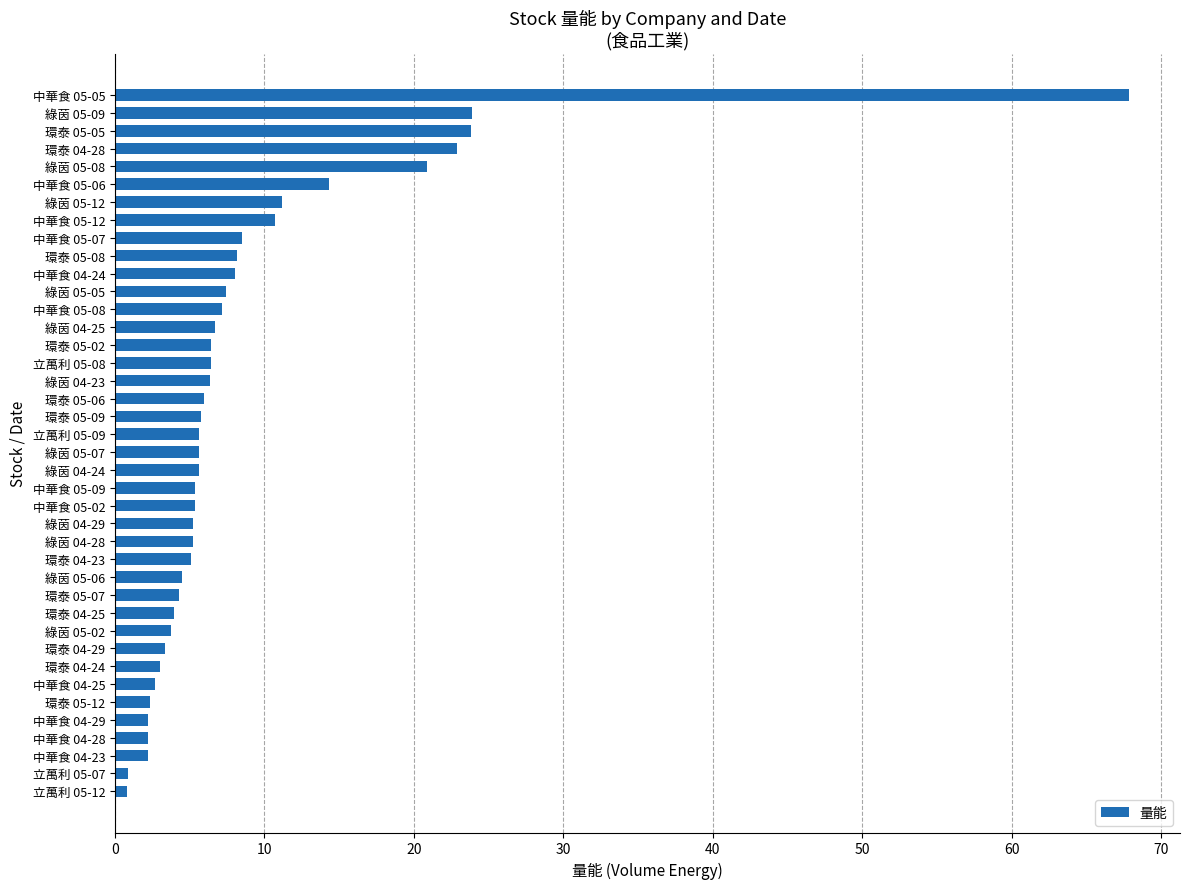

Is it true that the value at 環泰 04-28 is 22.9?

True